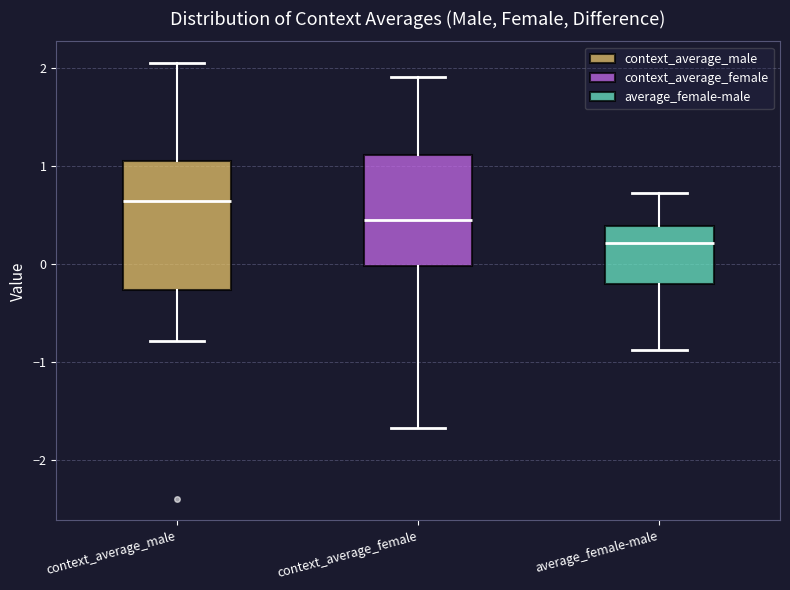

Reading left to right, read every box against the y-axis: the position of its median line, the range the box covers, and the ends of its whiskers. The values are not printed on the chart, so give them approximately, as read against the axis.

context_average_male: median 0.6, box -0.3 to 1.0, whiskers -0.8 to 2.1
context_average_female: median 0.4, box 0.0 to 1.1, whiskers -1.7 to 1.9
average_female-male: median 0.2, box -0.2 to 0.4, whiskers -0.9 to 0.7